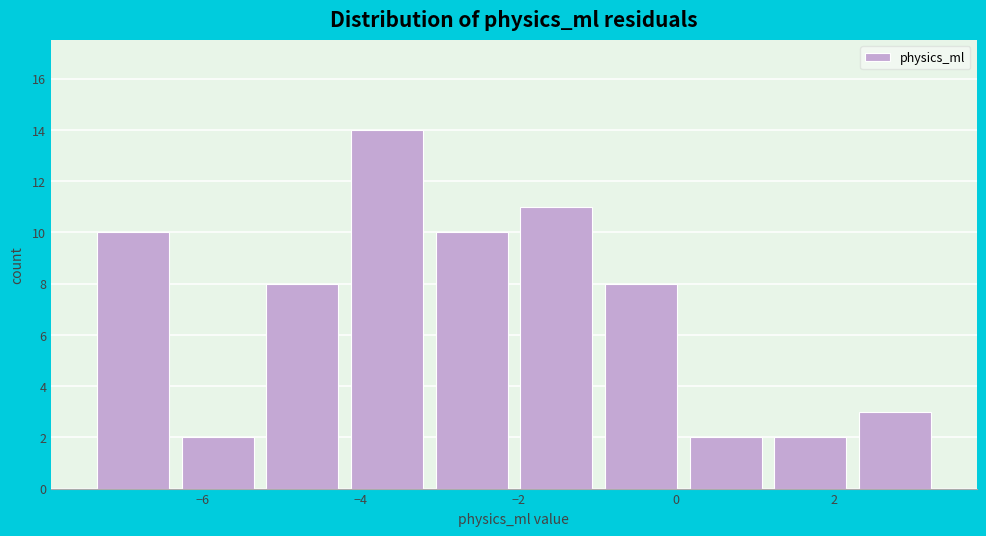

Which range on the x-axis has the tallest bar?

-4.2 to -3.2